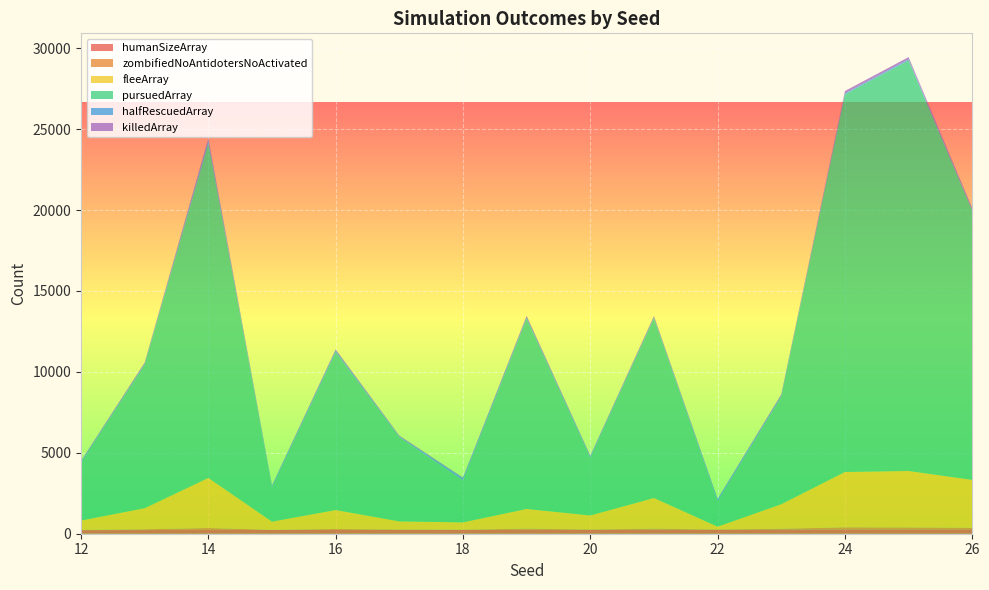

Reading right to left, list all the values displayed in this chart.

humanSizeArray: 26=270	25=265	24=262	23=260	22=255	21=250	20=245	19=243	18=240	17=235	16=234	15=230	14=228	13=225	12=220
zombifiedNoAntidotersNoActivated: 26=98	25=123	24=135	23=47	22=2	21=65	20=18	19=73	18=13	17=27	16=59	15=14	14=125	13=51	12=20
fleeArray: 26=2957	25=3489	24=3417	23=1516	22=180	21=1893	20=865	19=1214	18=449	17=500	16=1172	15=503	14=3093	13=1302	12=573
pursuedArray: 26=16617	25=25368	24=23335	23=6633	22=1579	21=11094	20=3570	19=11740	18=2595	17=5201	16=9748	15=2125	14=20650	13=8861	12=3579
halfRescuedArray: 26=64	25=71	24=63	23=109	22=131	21=79	20=100	19=119	18=155	17=69	16=129	15=97	14=212	13=82	12=87
killedArray: 26=108	25=128	24=140	23=50	22=10	21=70	20=24	19=75	18=19	17=32	16=51	15=17	14=130	13=58	12=25